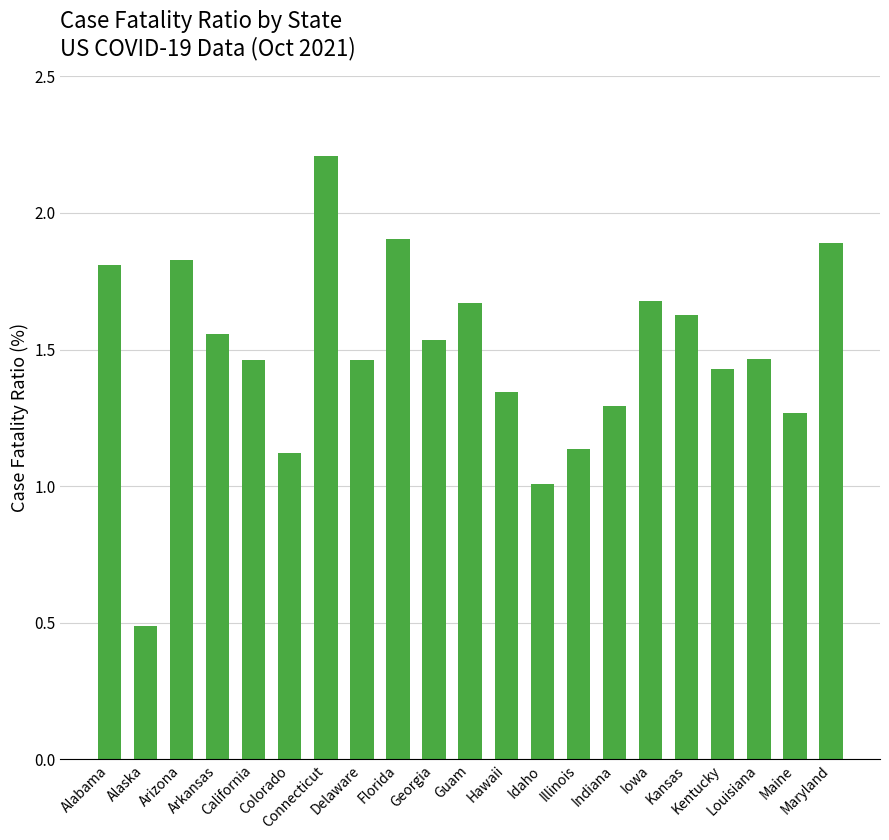

What is the sum of the values at Connecticut and Alabama?

4.0